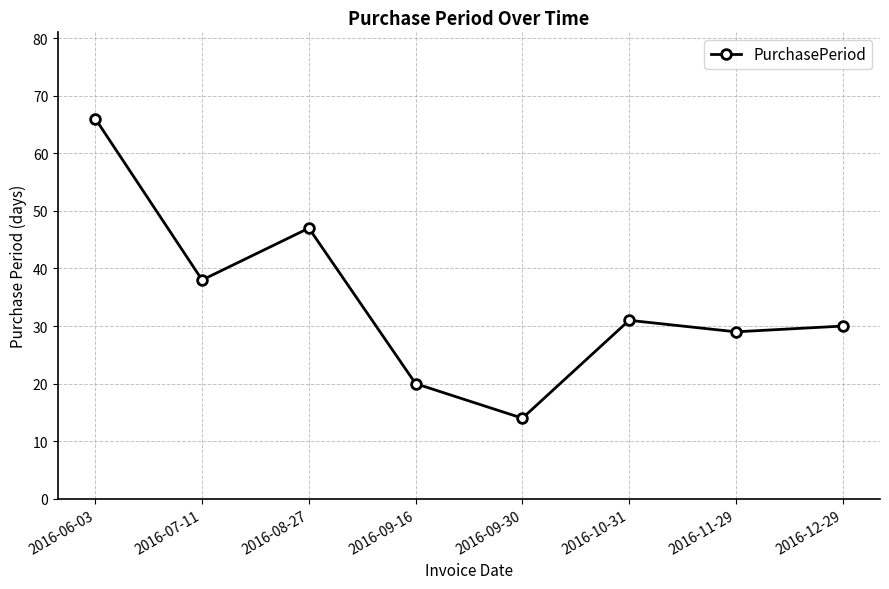

Rank the categories by value from lowest to highest.

2016-09-30, 2016-09-16, 2016-11-29, 2016-12-29, 2016-10-31, 2016-07-11, 2016-08-27, 2016-06-03